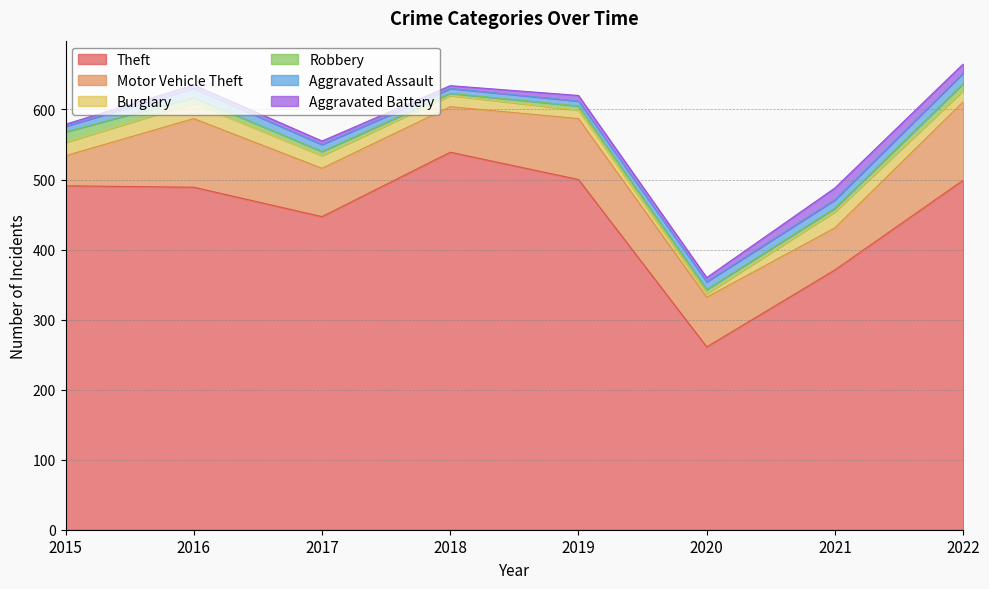

What is the value of the Robbery point at the 5th from the left?

6